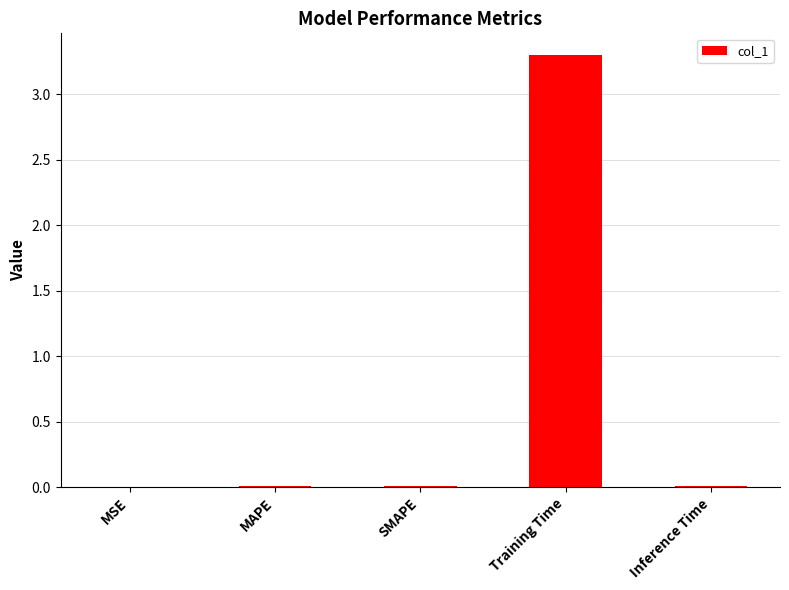

Read the value at Training Time.

3.3